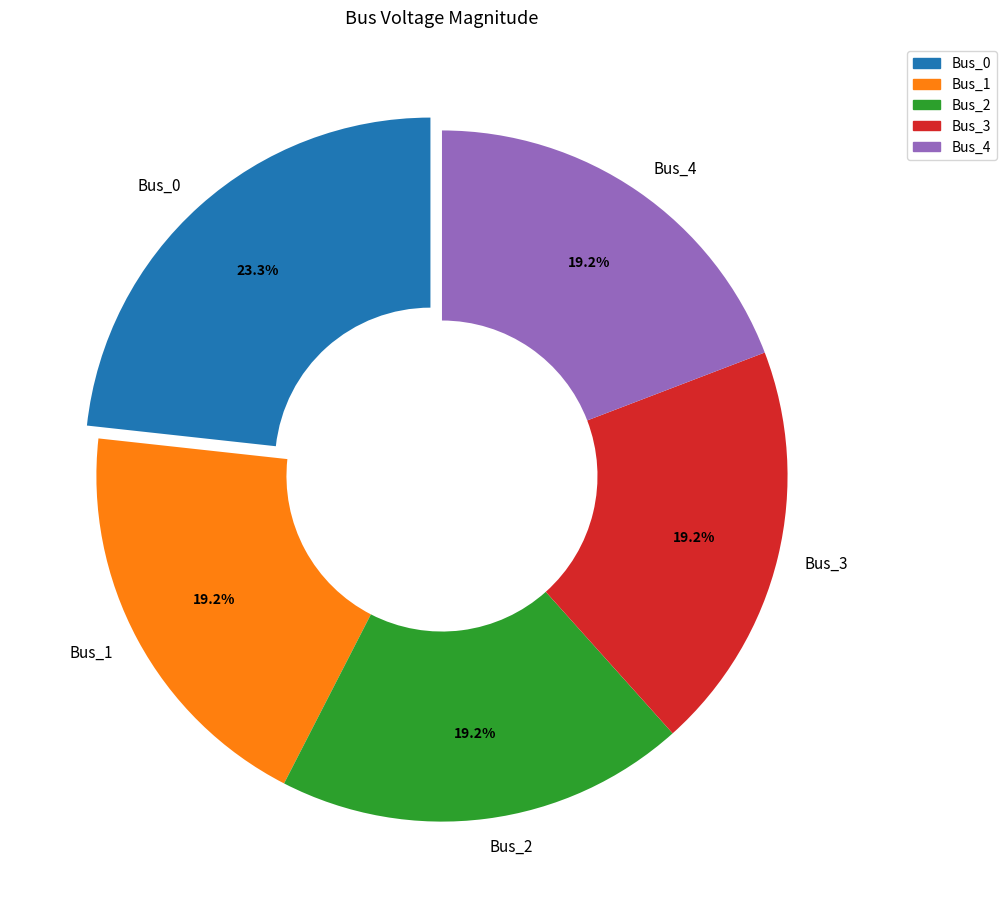

What portion of the pie excludes Bus_3?

80.8%